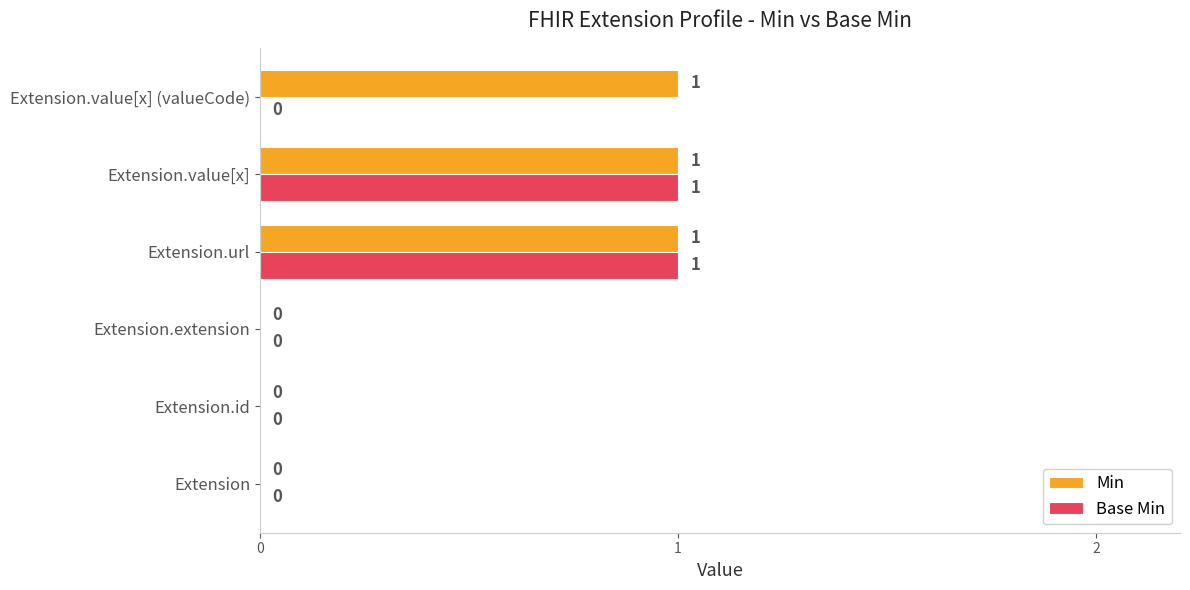

What is the highest value of the Base Min series?

1